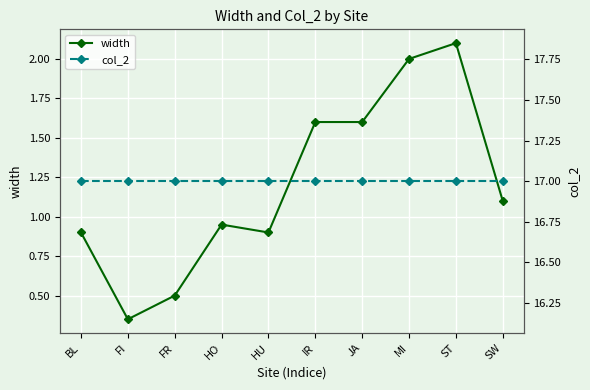

List the series in order of their overall mean, lowest first.

width, col_2